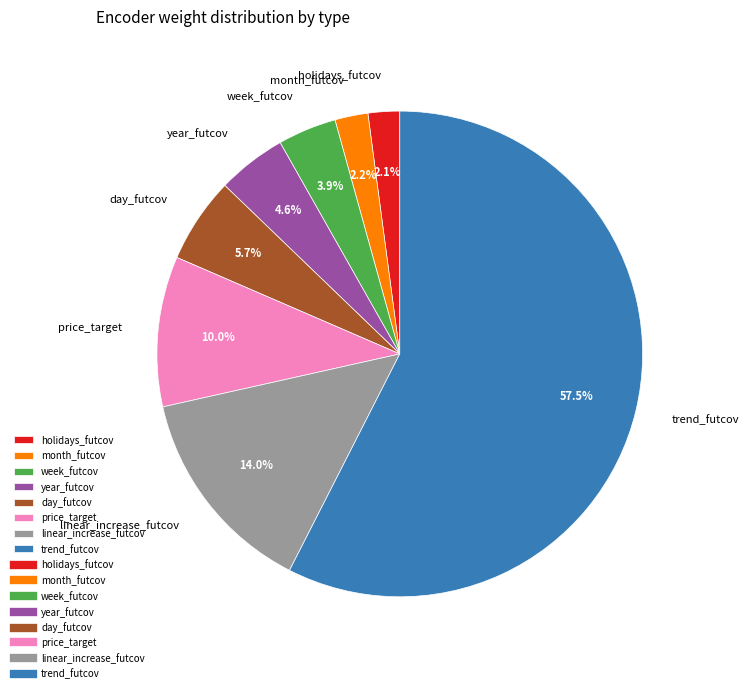

Combined, what portion of the pie is year_futcov and holidays_futcov?

6.7%